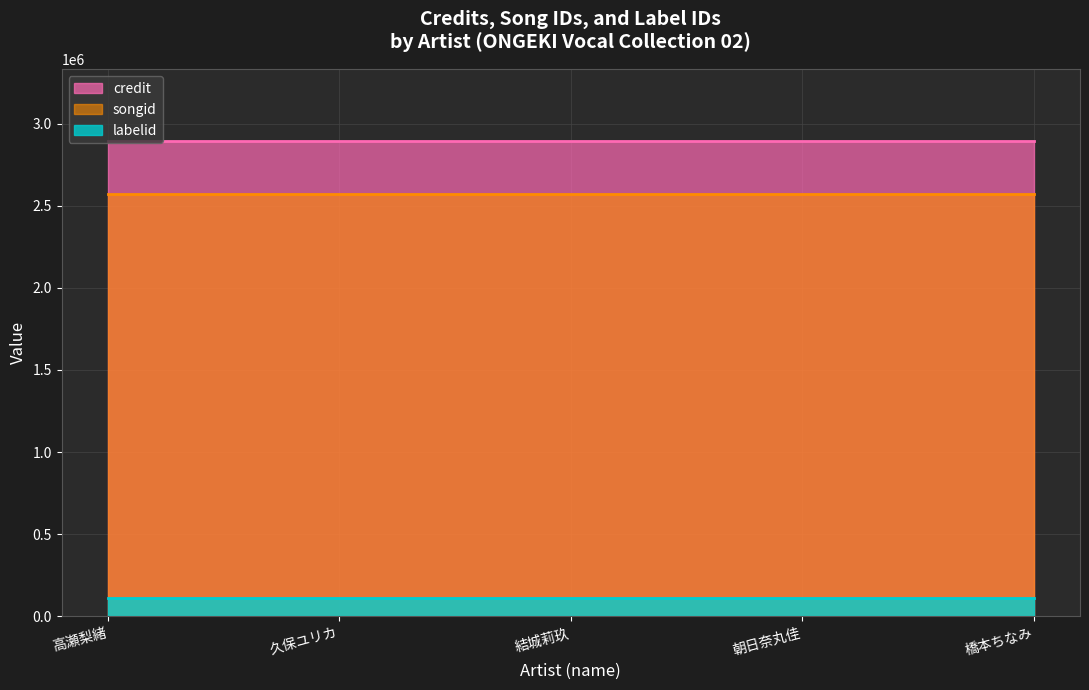

At how many categories does at least one series exceed 2597343?

5